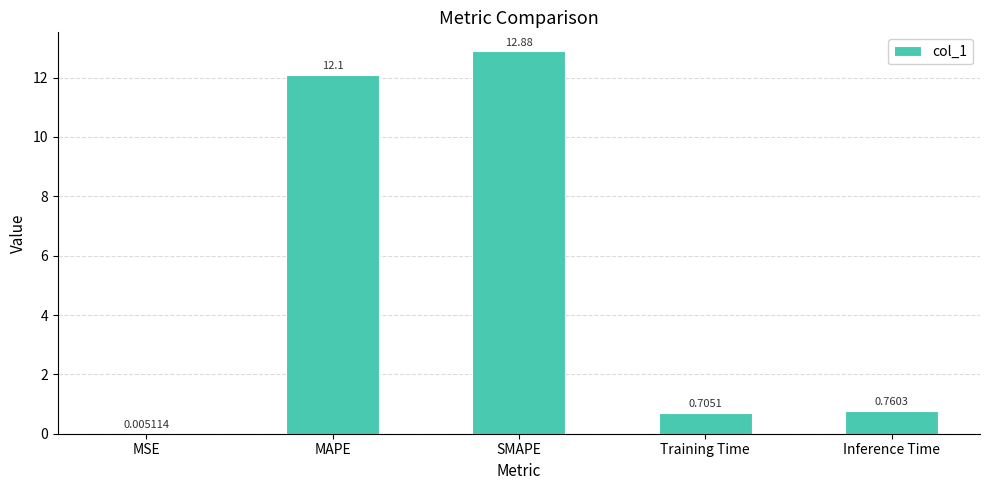

What is the change in value from MSE to MAPE?

+12.1